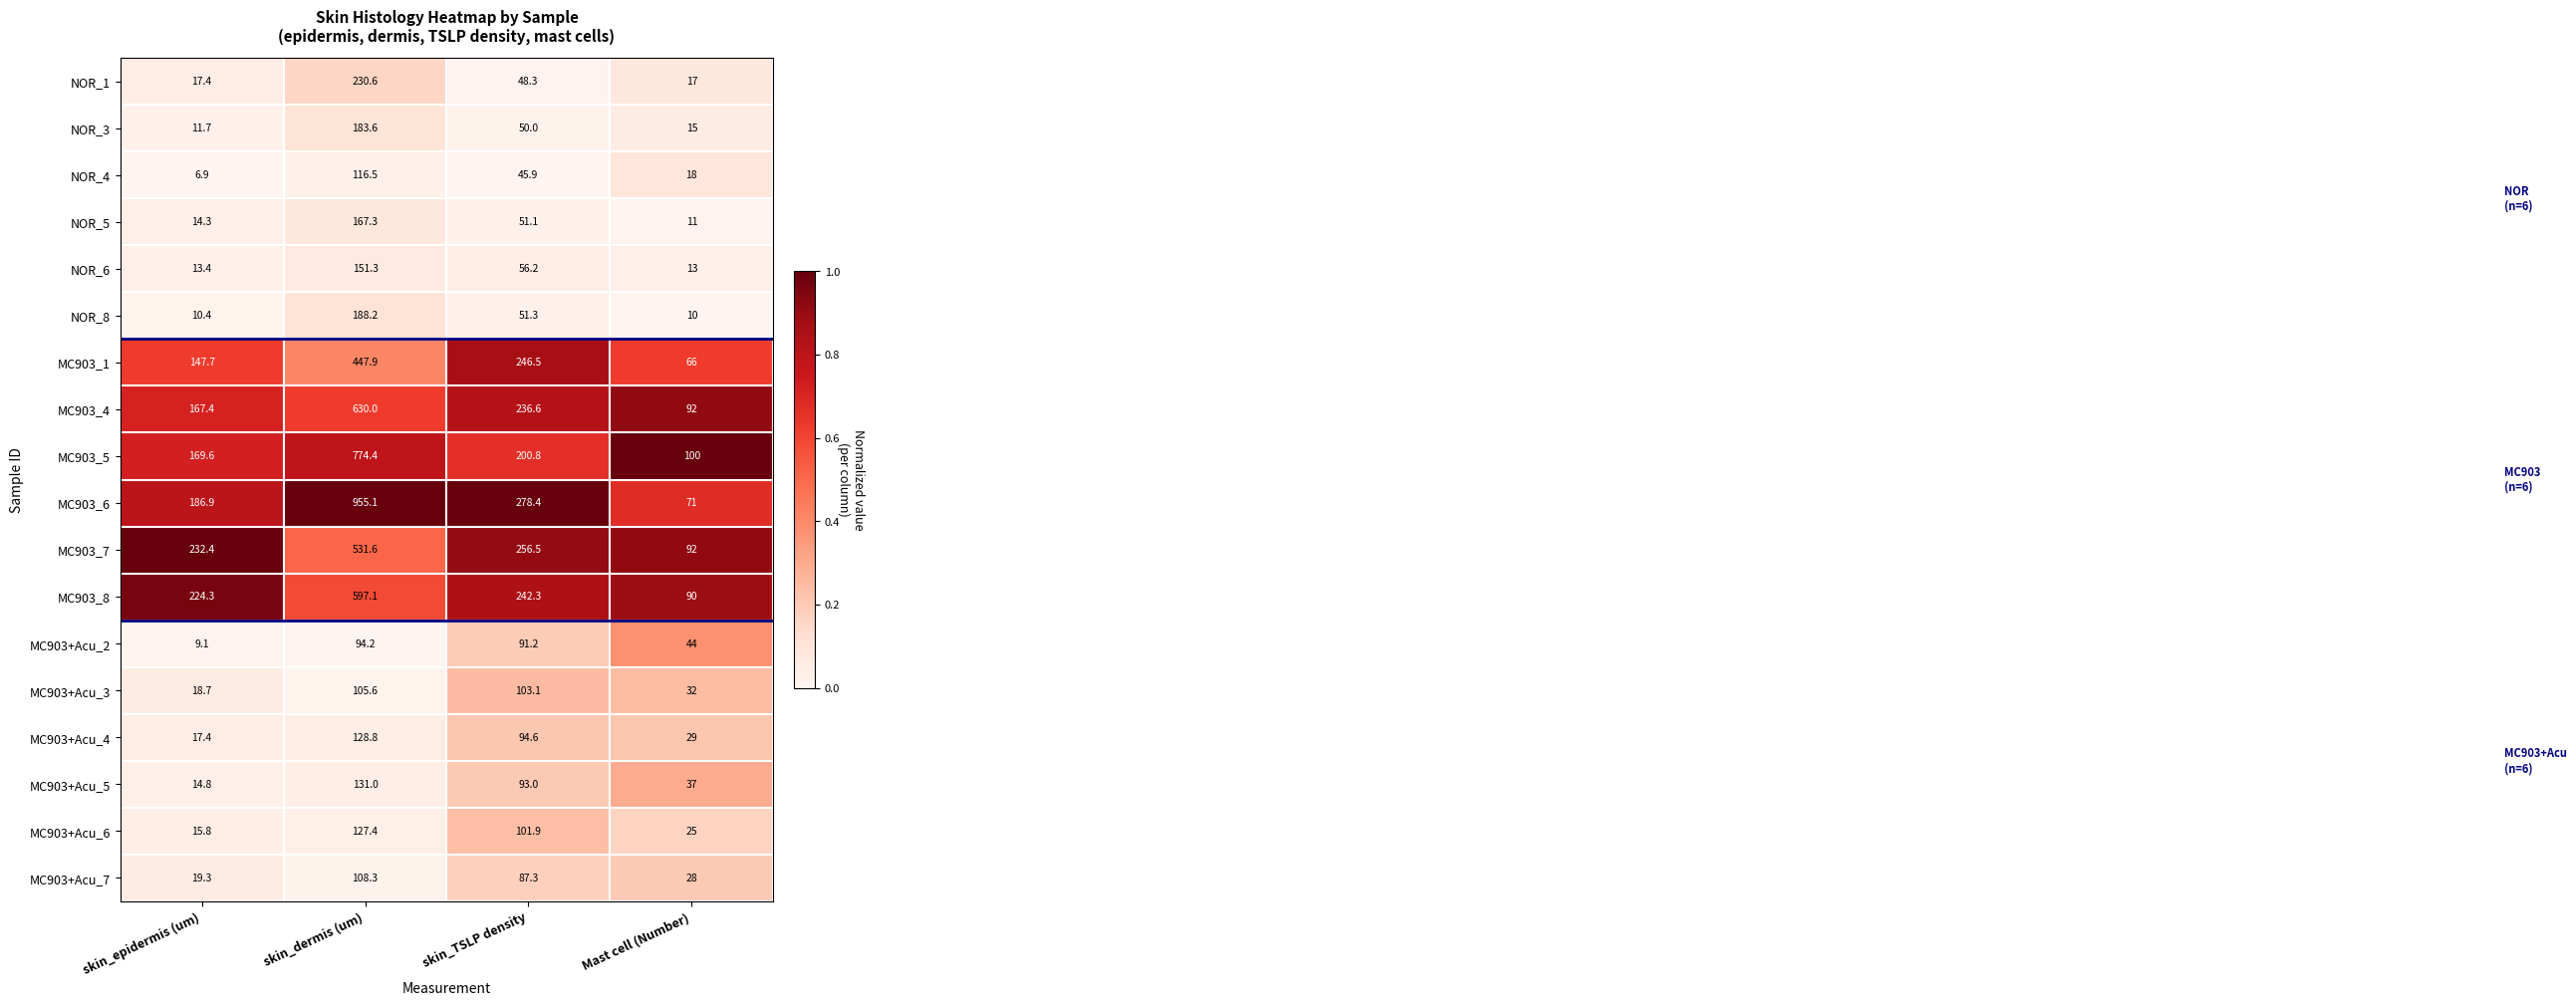

What is the difference between the highest and lowest values at Mast cell (Number)?

90.0